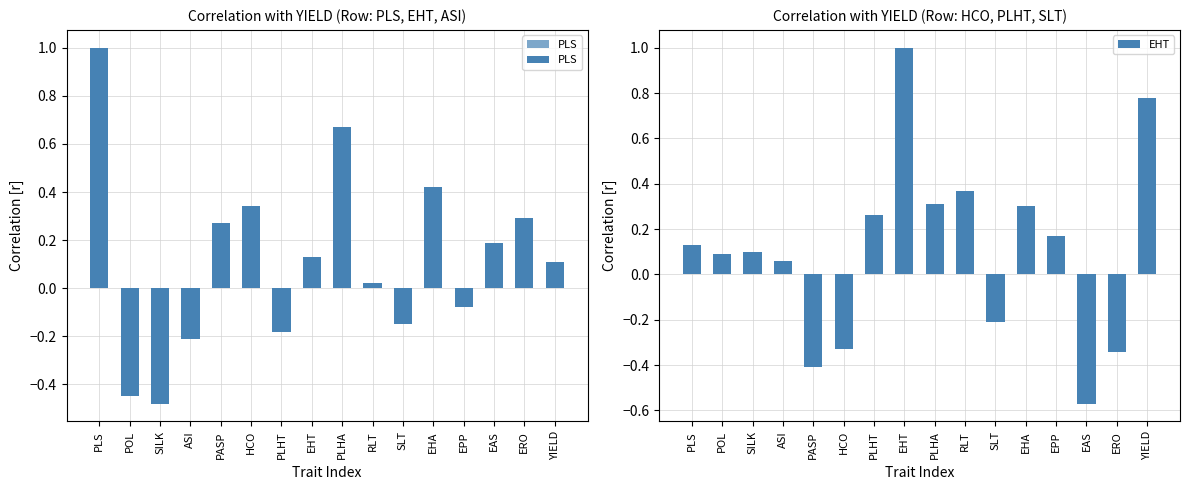

What are all the series names shown in the legend?

PLS, EHT